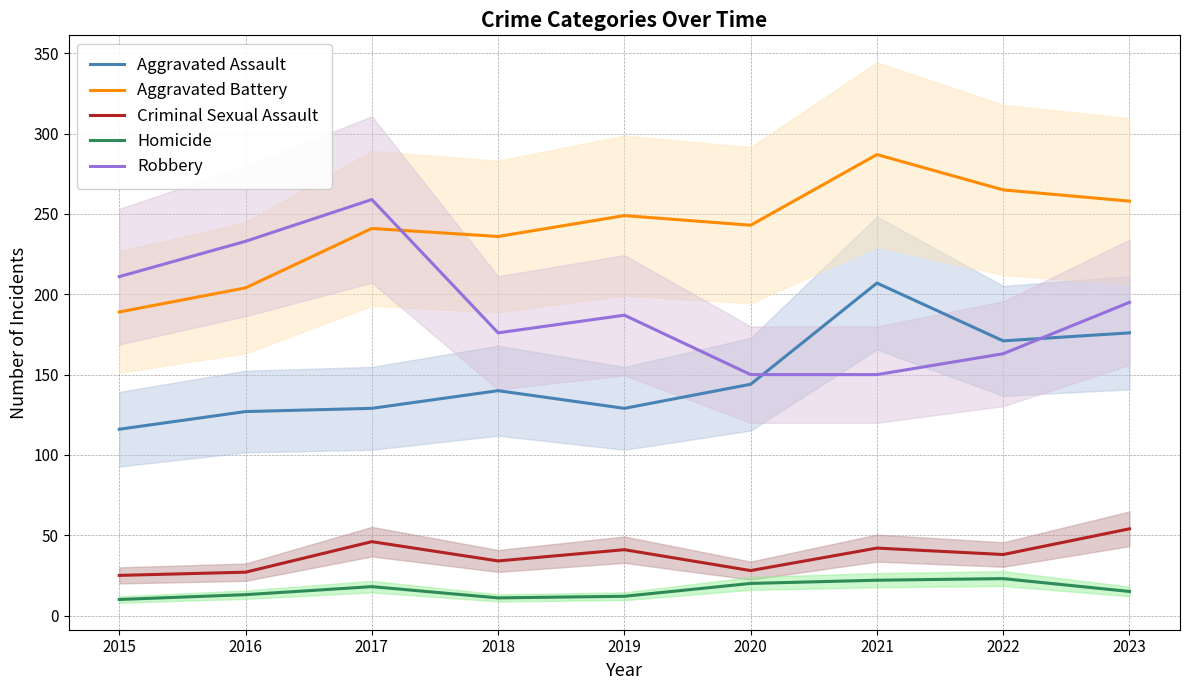

Where does the Robbery series first go above 187?

2015